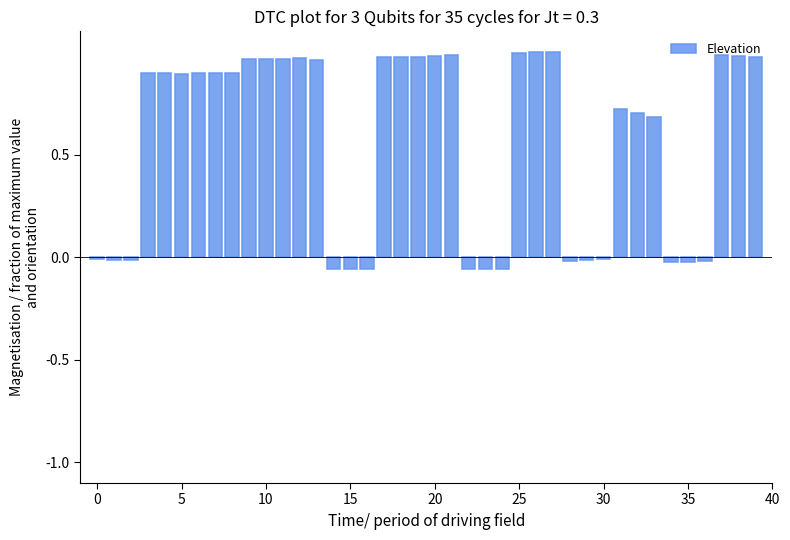

What is the sum of all values?

22.6